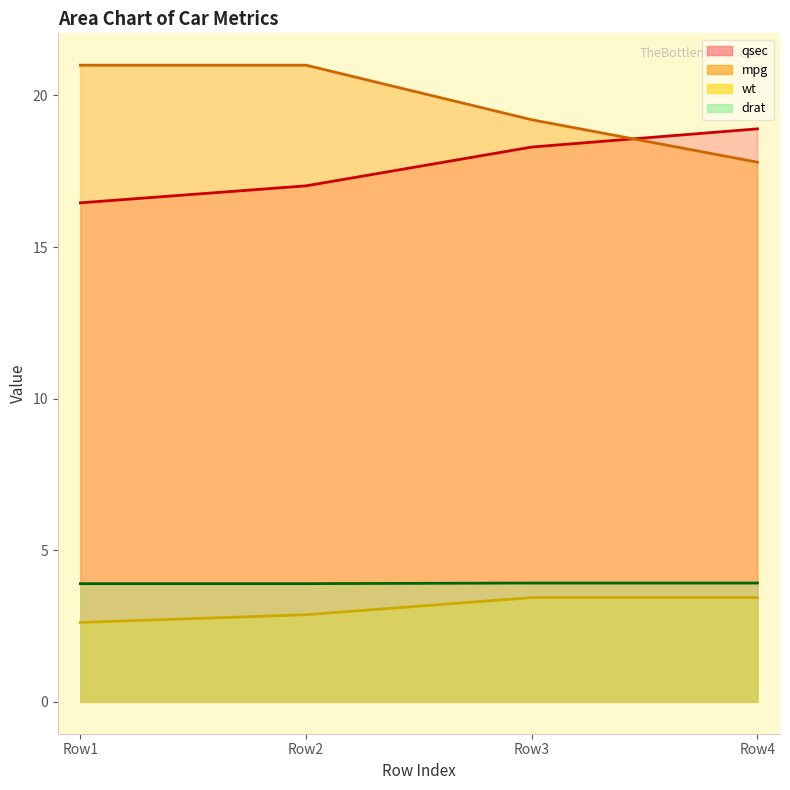

After their last crossing, which series has the higher values: mpg (line) or qsec (line)?

qsec (line)